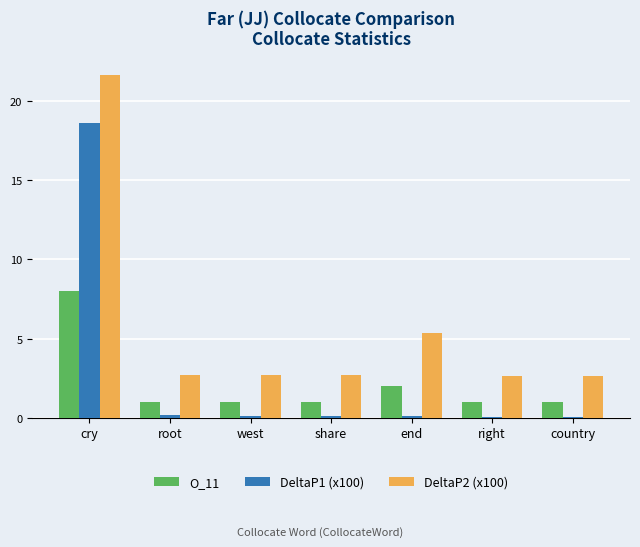

Count the number of categories in the chart.

7